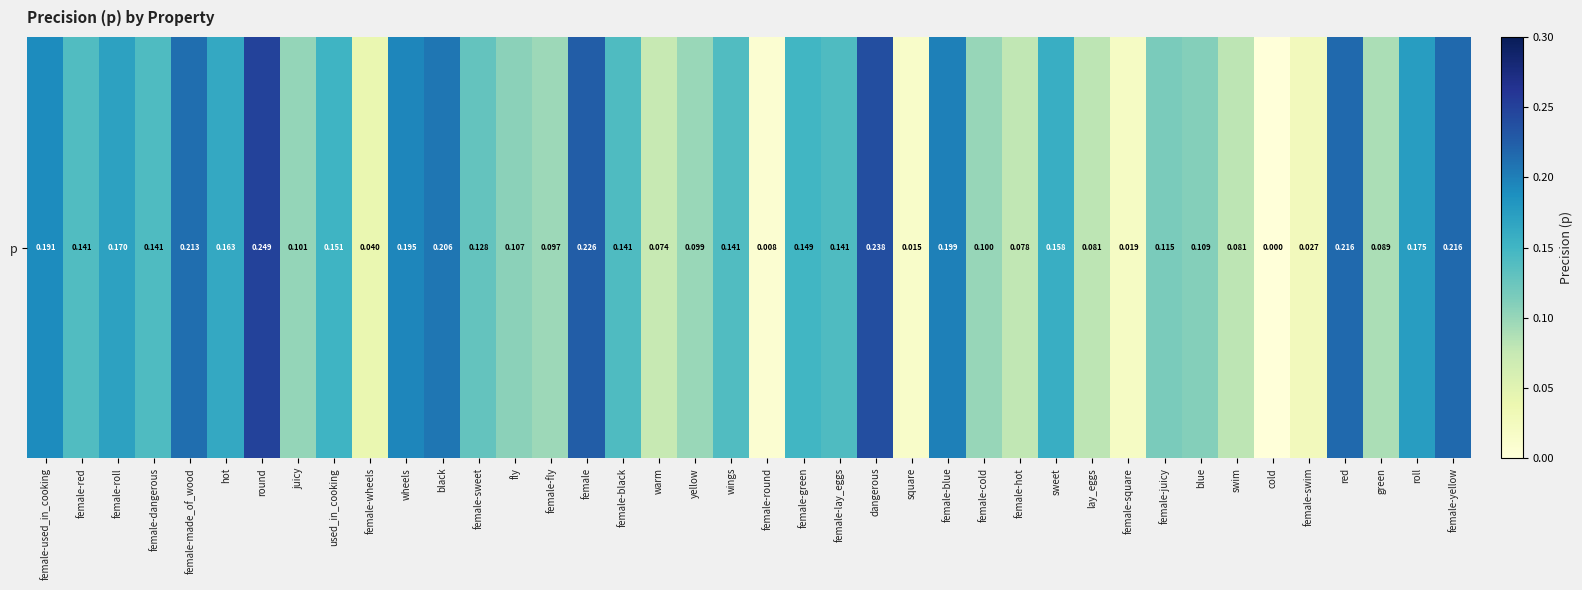

How many series are shown in this chart?

1